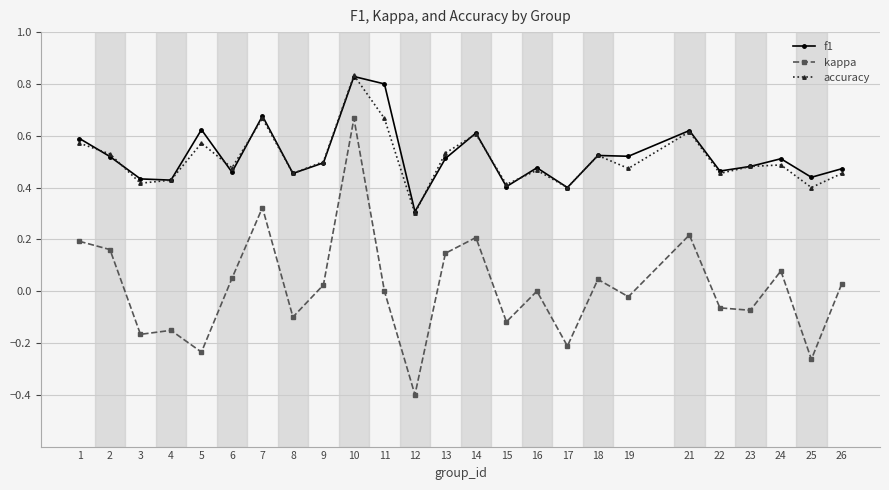

Which category has the lowest value in the accuracy series?

12